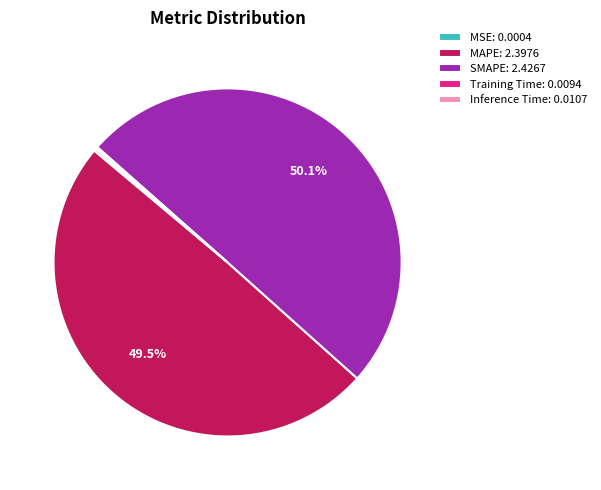

Do MAPE: 2.3976 and SMAPE: 2.4267 together represent more than half of the pie?

Yes